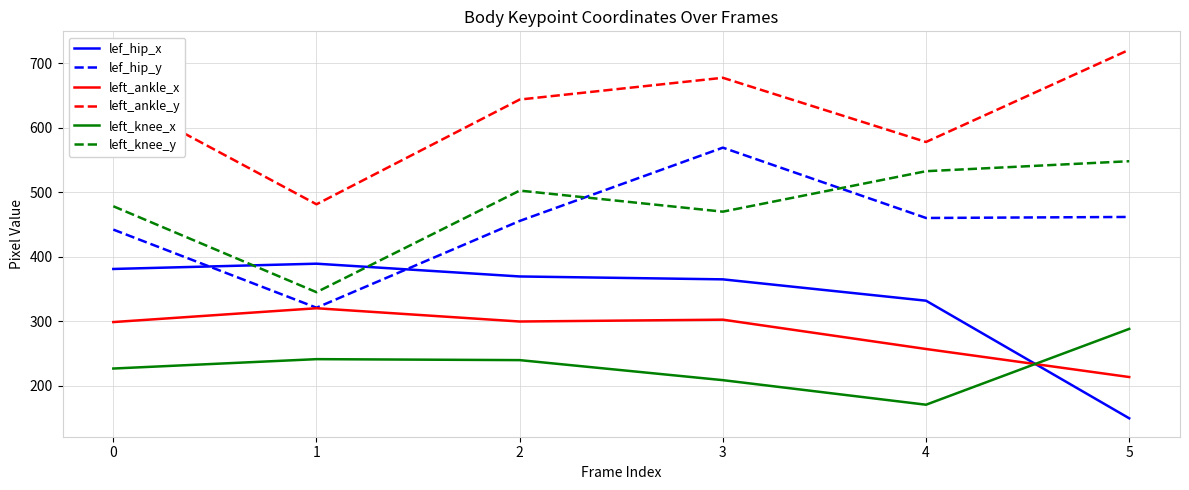

At 4, list the series in order from smallest to largest.

left_knee_x, left_ankle_x, lef_hip_x, lef_hip_y, left_knee_y, left_ankle_y